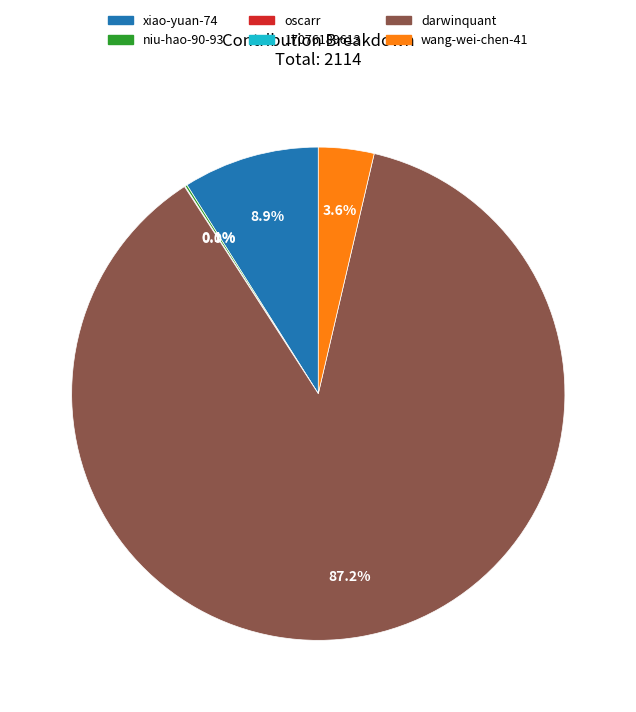

Count the number of slices in the pie.

6